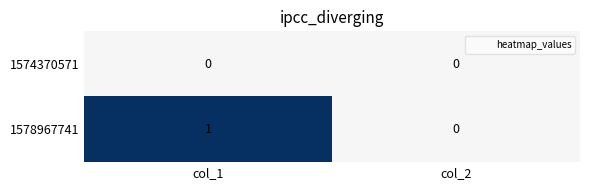

Reading left to right, what are all the values shown in this chart?

1574370571: 0	0
1578967741: 1	0